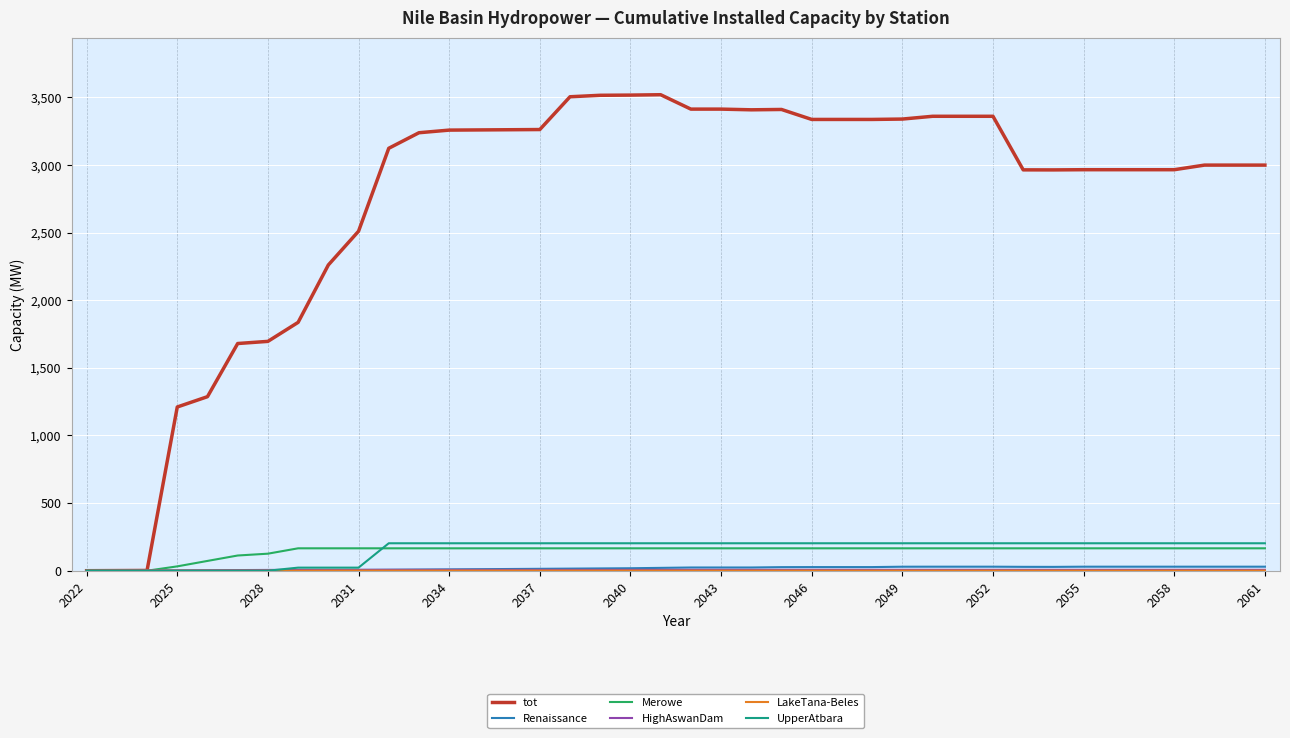

Which series has the largest total across all categories?

tot